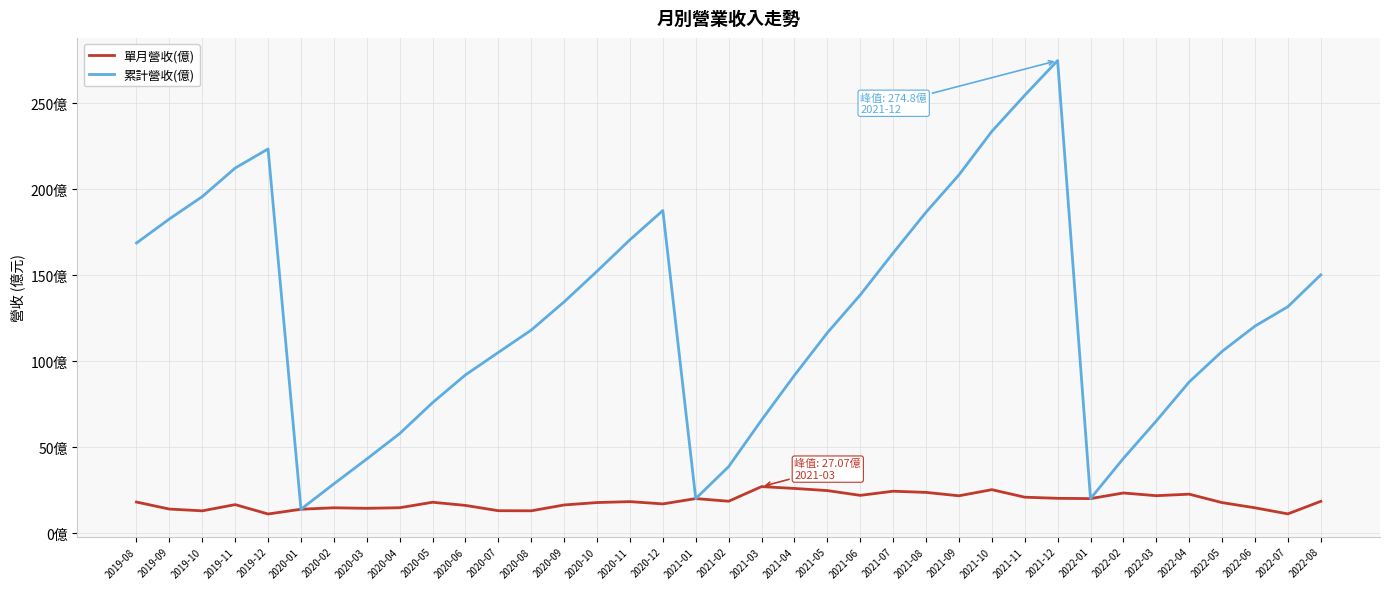

What are all the series names shown in the legend?

單月營收(億), 累計營收(億)